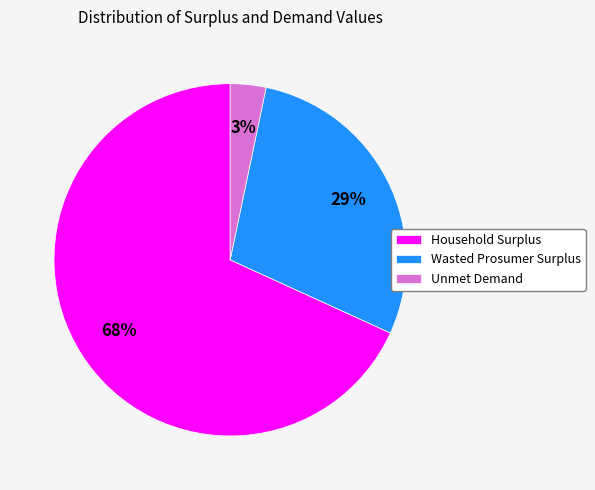

Is it true that Unmet Demand is 3% of the pie?

True